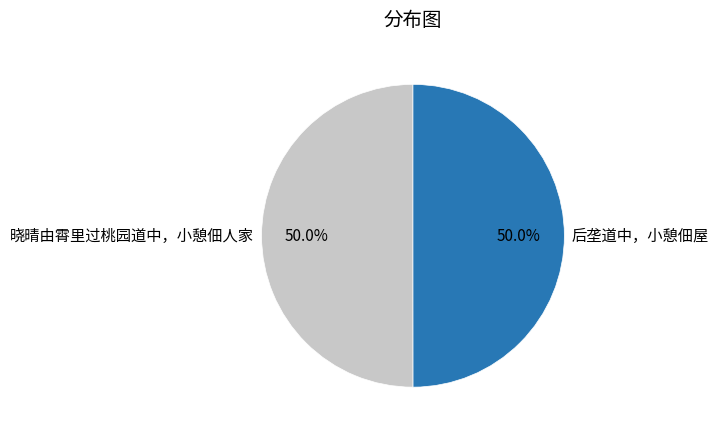

What percentage do 晓晴由霄里过桃园道中，小憩佃人家 and 后垄道中，小憩佃屋 together represent?

100.0%